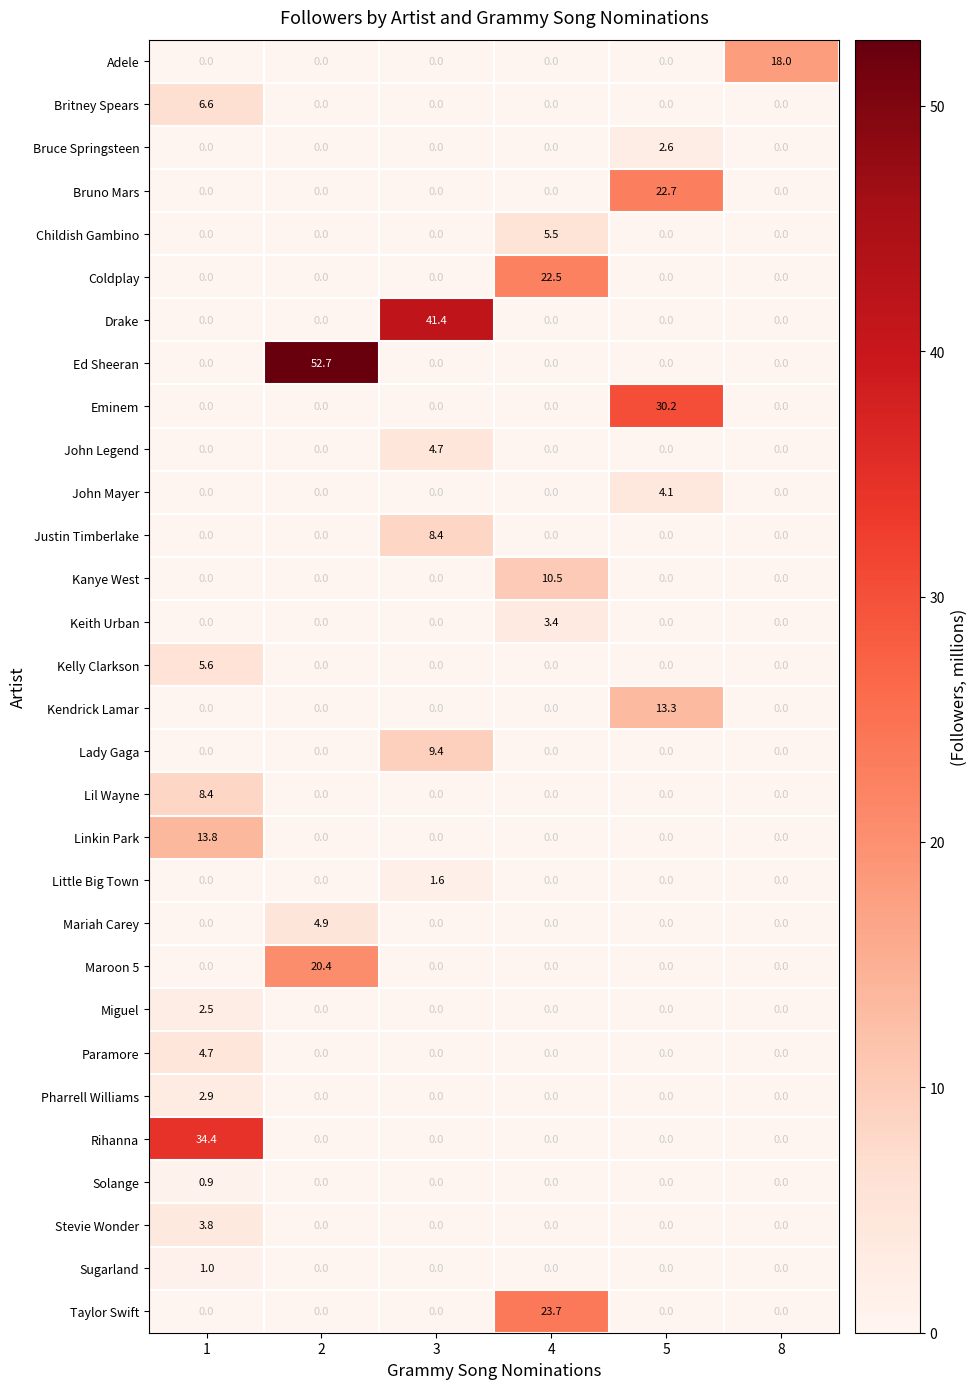

How many distinct data groups are displayed?

30